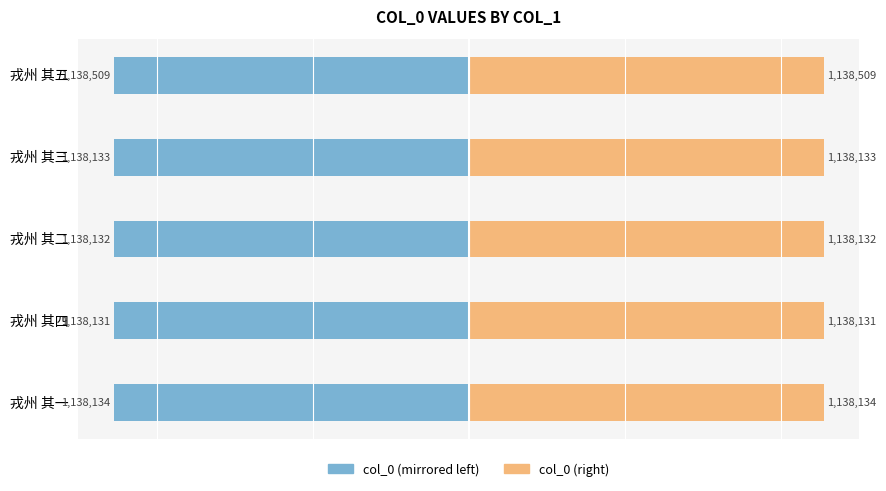

The value of col_0 (left) at 戎州 其四 is -1138131. True or false?

True